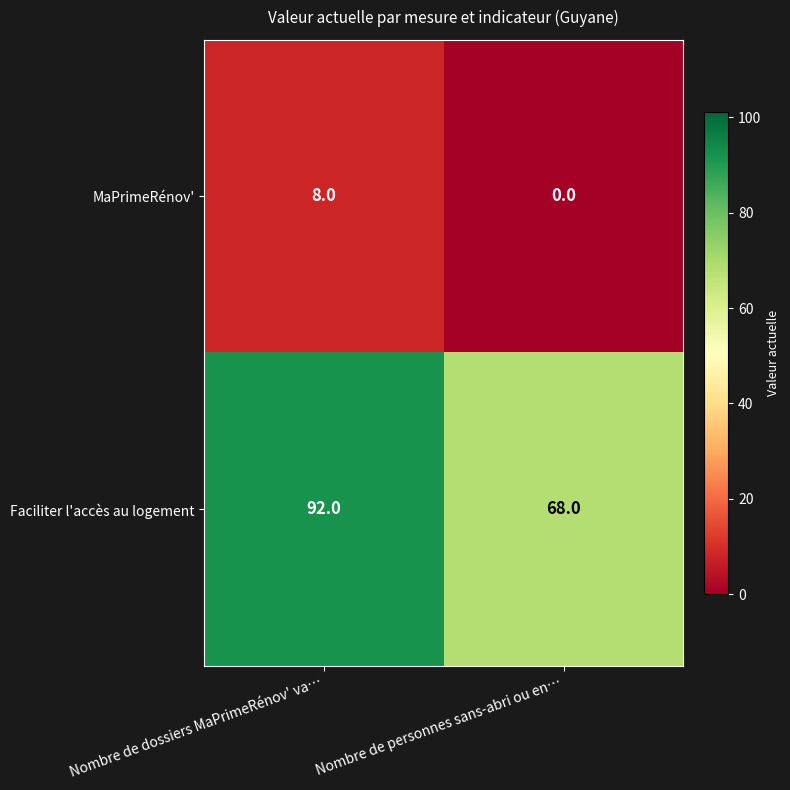

True or false: MaPrimeRénov' has a value of 0 at Nombre de personnes sans-abri ou en….

True